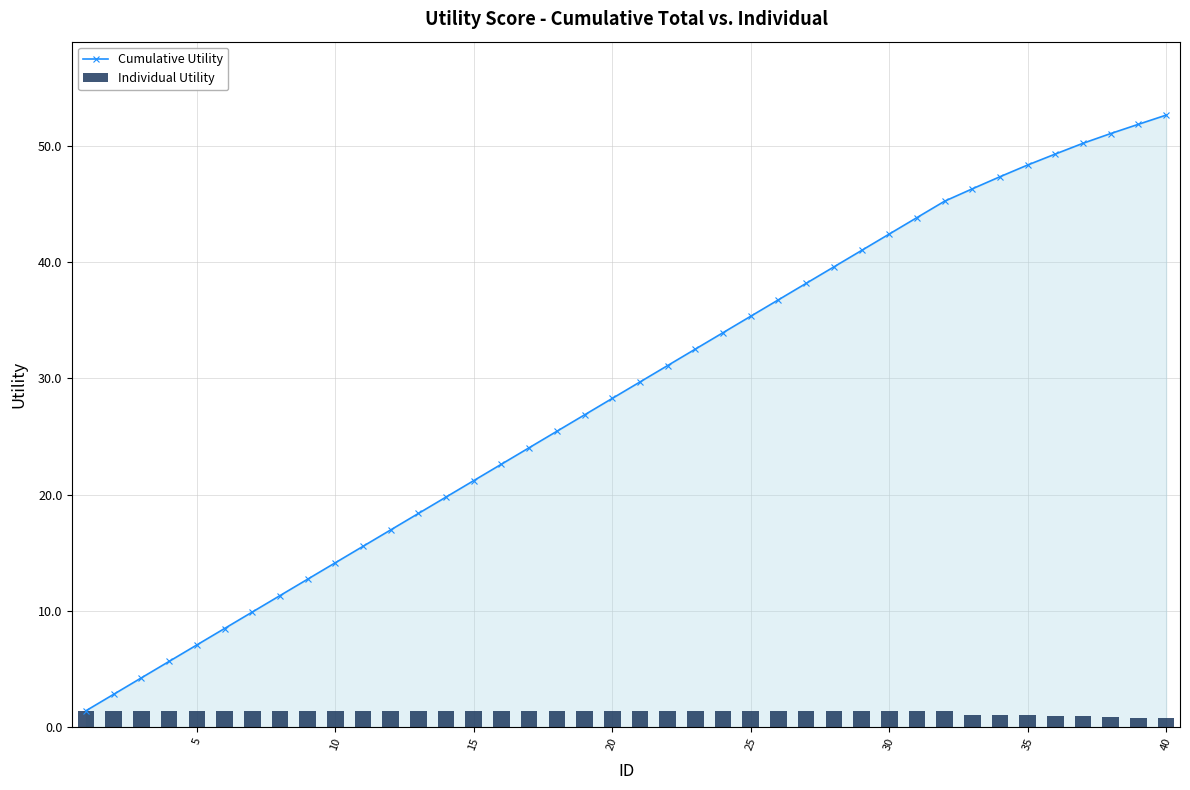

The Cumulative Utility series shows 48.4 at 35. True or false?

True